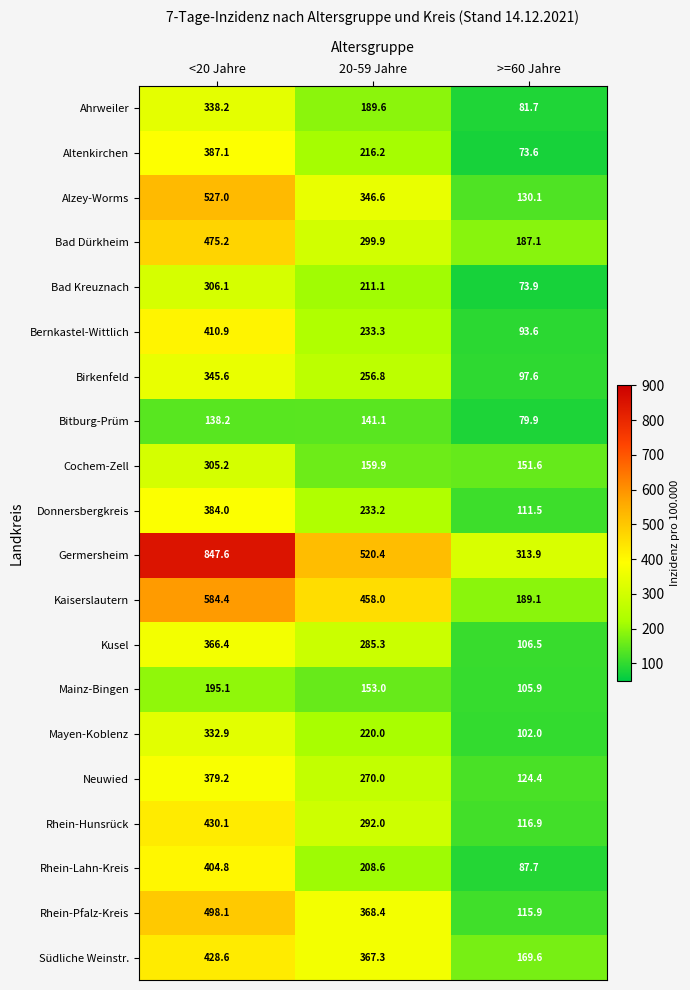

What is the average value of the Rhein-Hunsrück series?

279.7